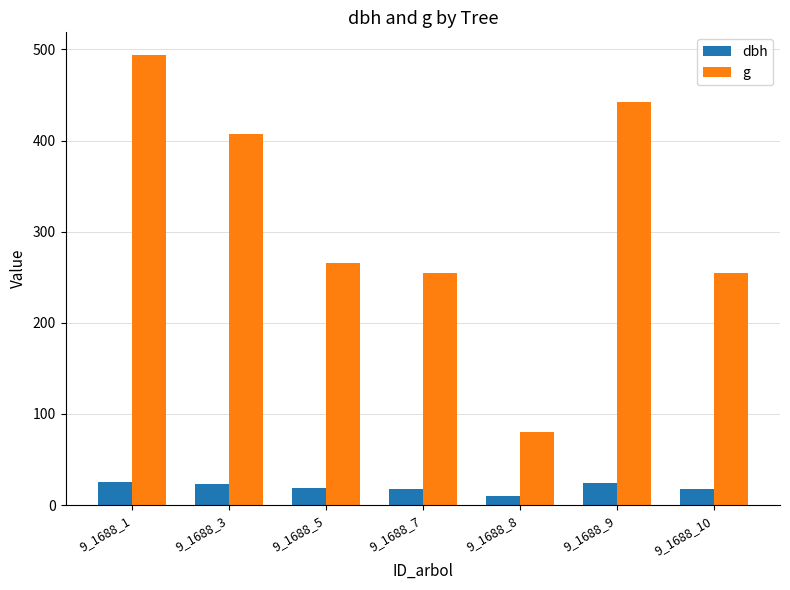

Is the value of dbh at 9_1688_5 greater than the value of g at 9_1688_5?

No